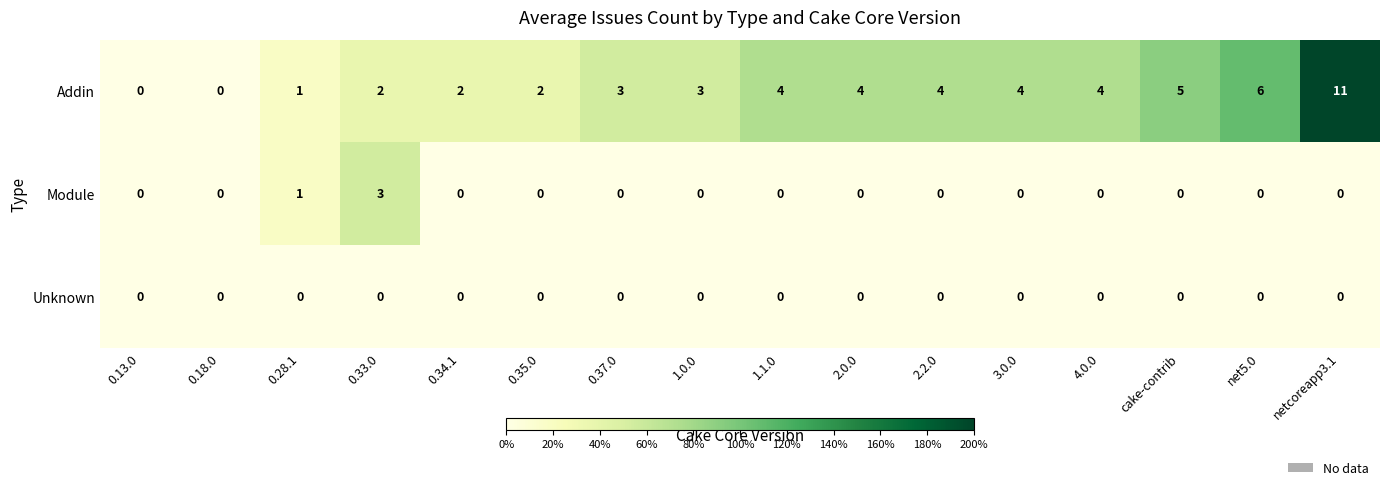

At which category is the sum across all series the highest?

netcoreapp3.1